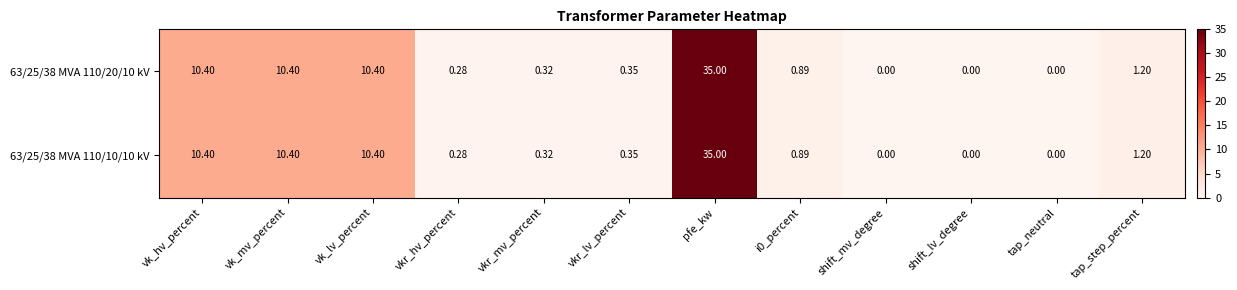

At which category is the sum across all series the highest?

pfe_kw